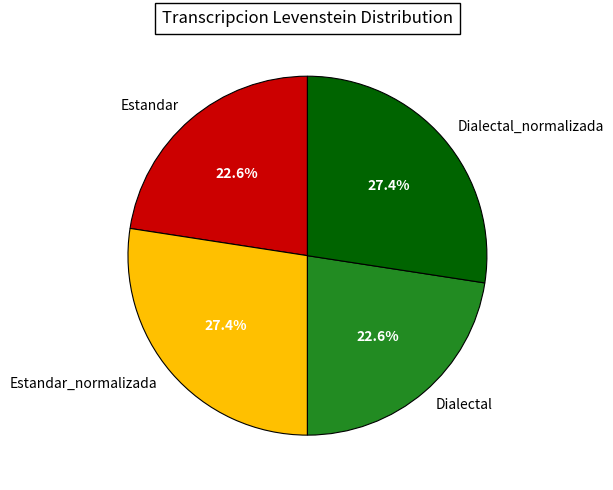

How much of the chart is everything except Estandar_normalizada?

72.6%